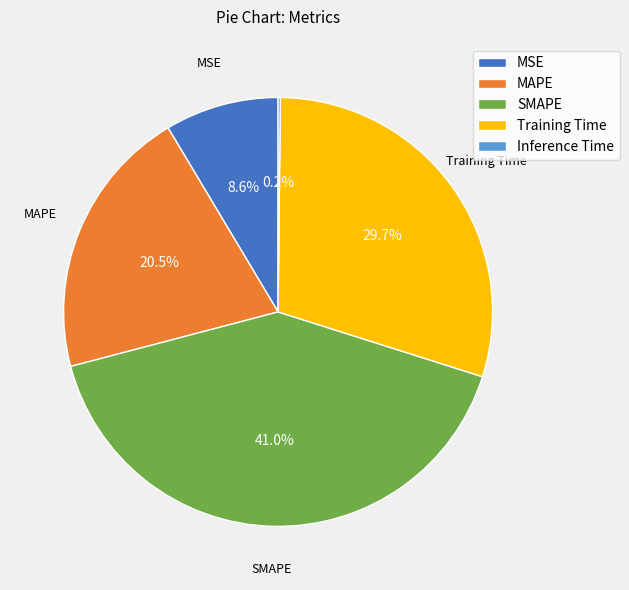

Which category has the biggest portion of the pie?

SMAPE